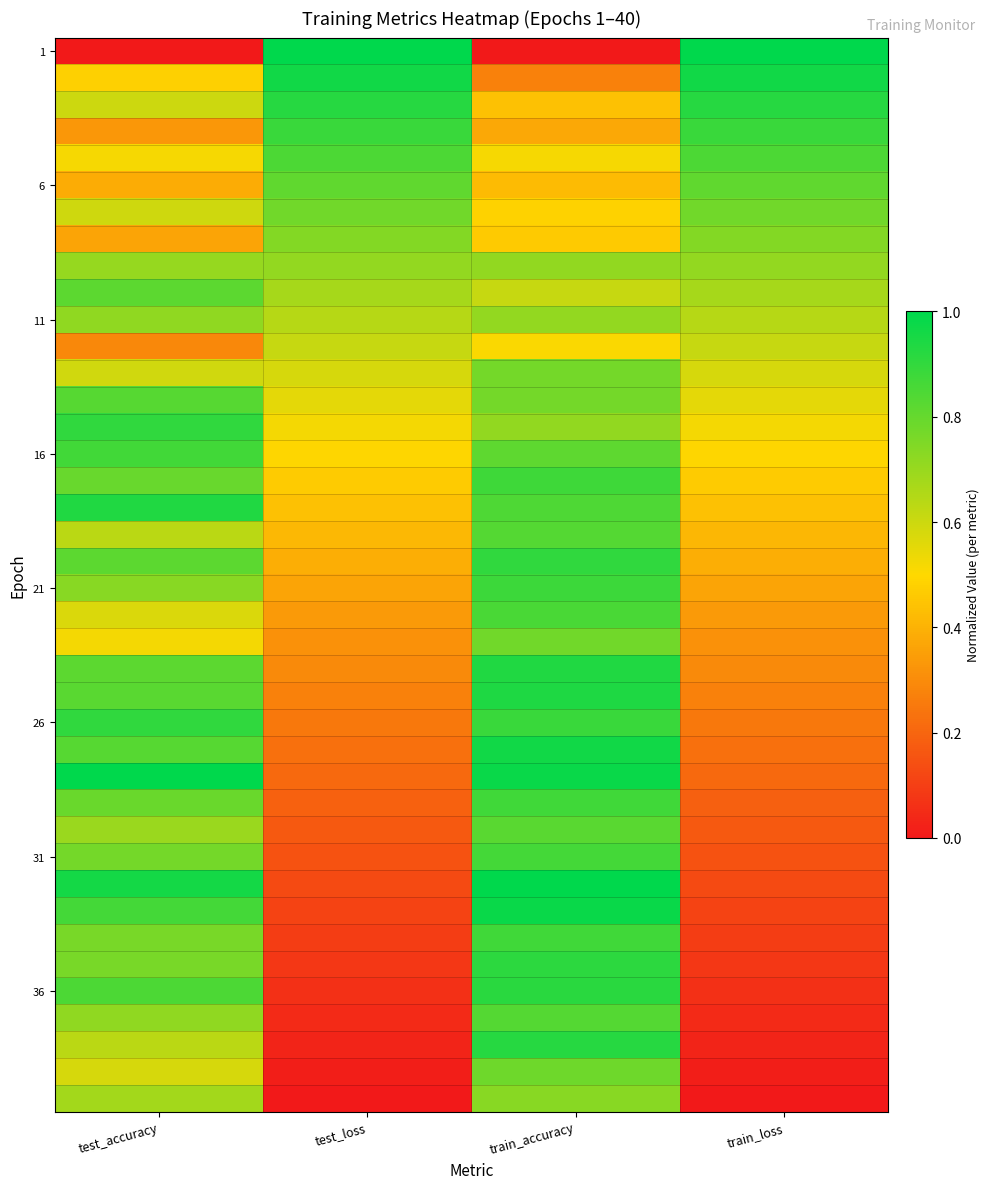

What is the total value across all series at test_loss?

16.8